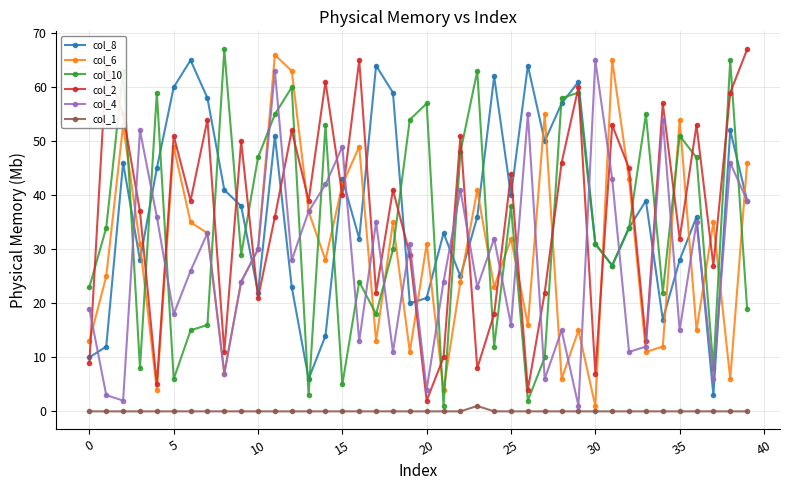

How many data points in col_10 are less than 34?

20